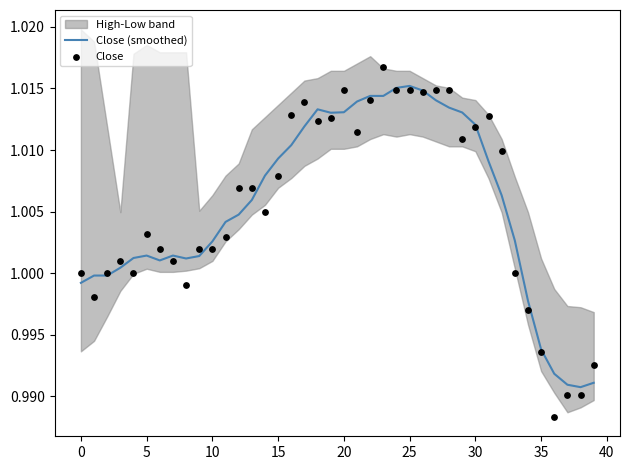

Which series has the largest total across all categories?

Close